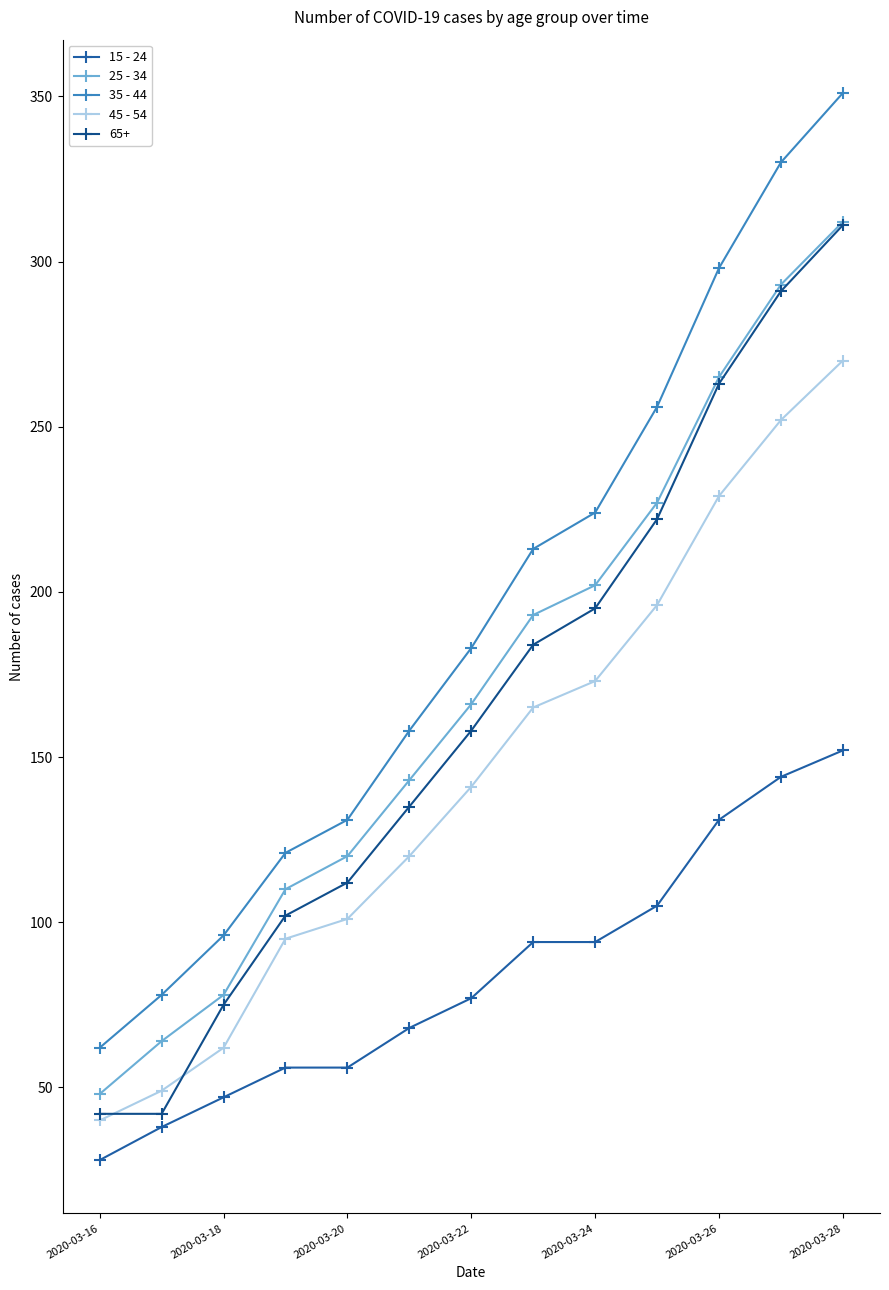

Which series has the largest total across all categories?

35 - 44